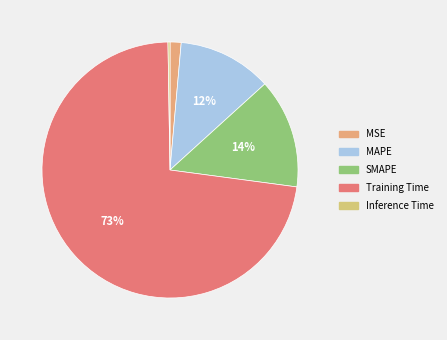

Is it true that MAPE is 25% of the pie?

False